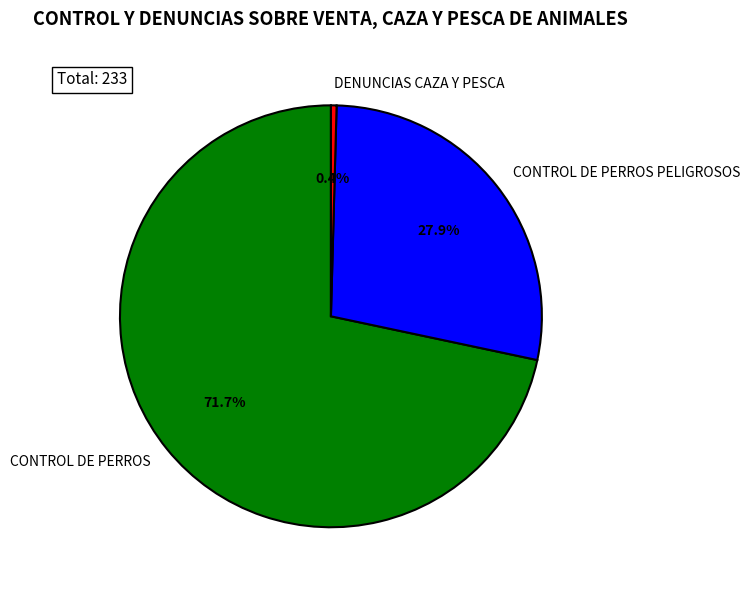

Between CONTROL DE PERROS PELIGROSOS and CONTROL DE PERROS, which is larger?

CONTROL DE PERROS